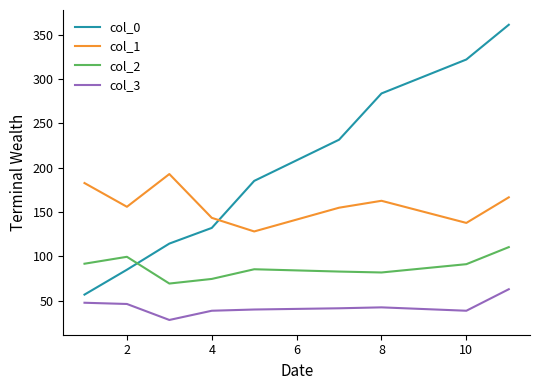

Which series has the widest spread of values?

col_0